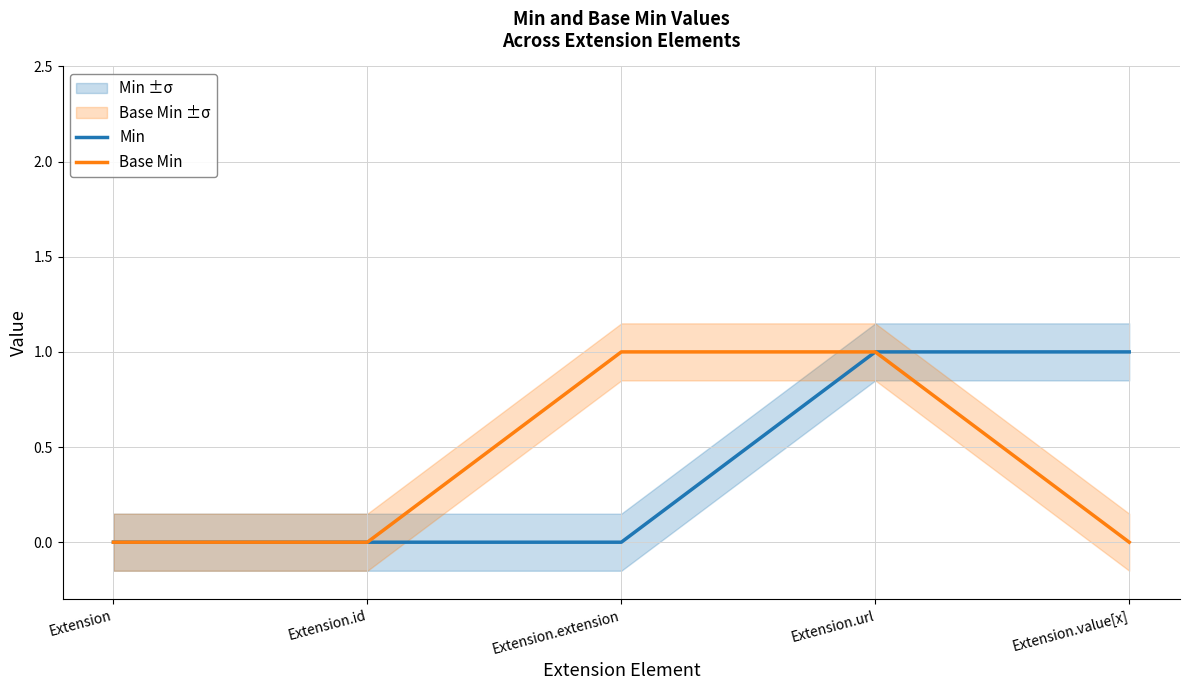

How many data points does each series have?

5